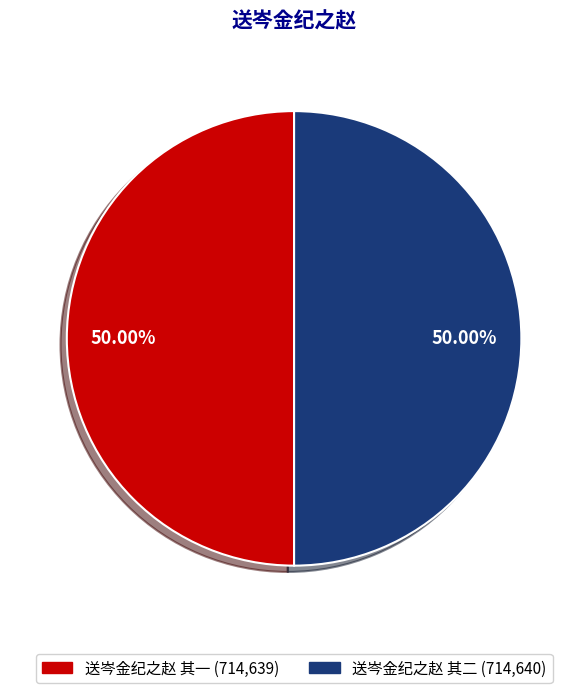

Do 送岑金纪之赵 其二 and 送岑金纪之赵 其一 together represent more than half of the pie?

Yes